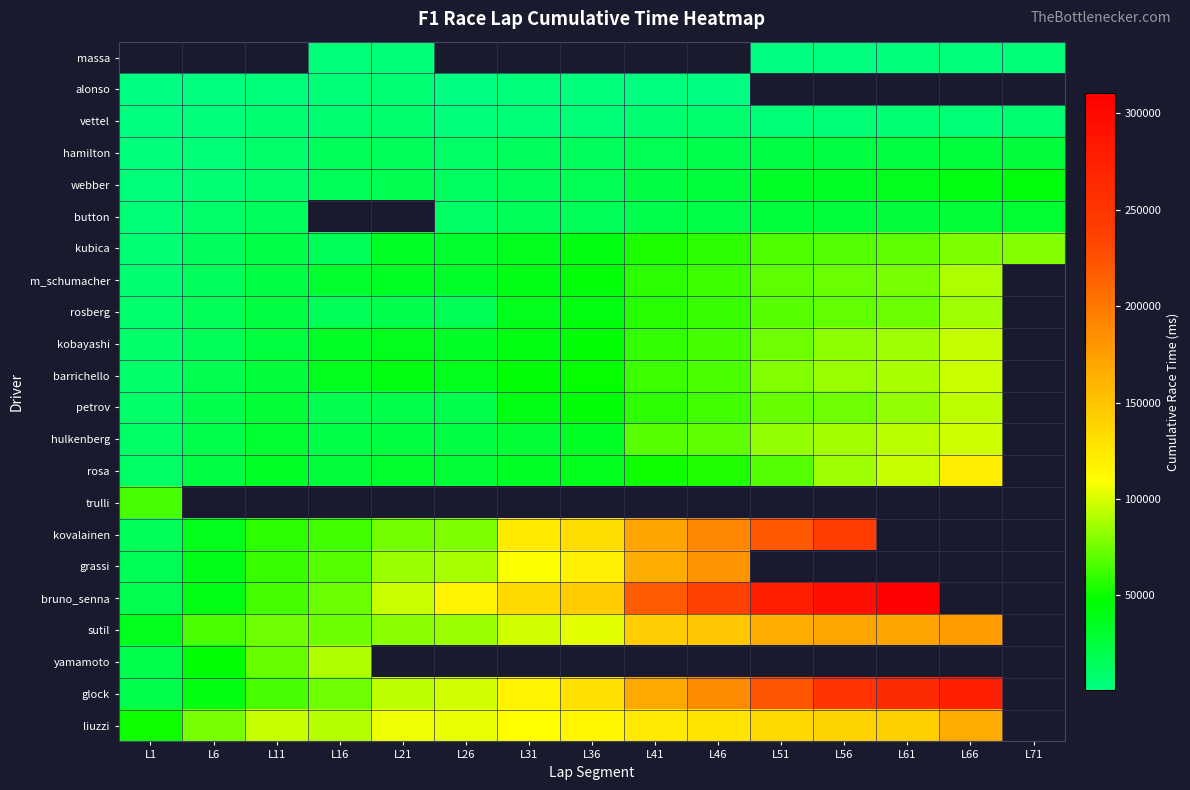

How many distinct data groups are displayed?

22